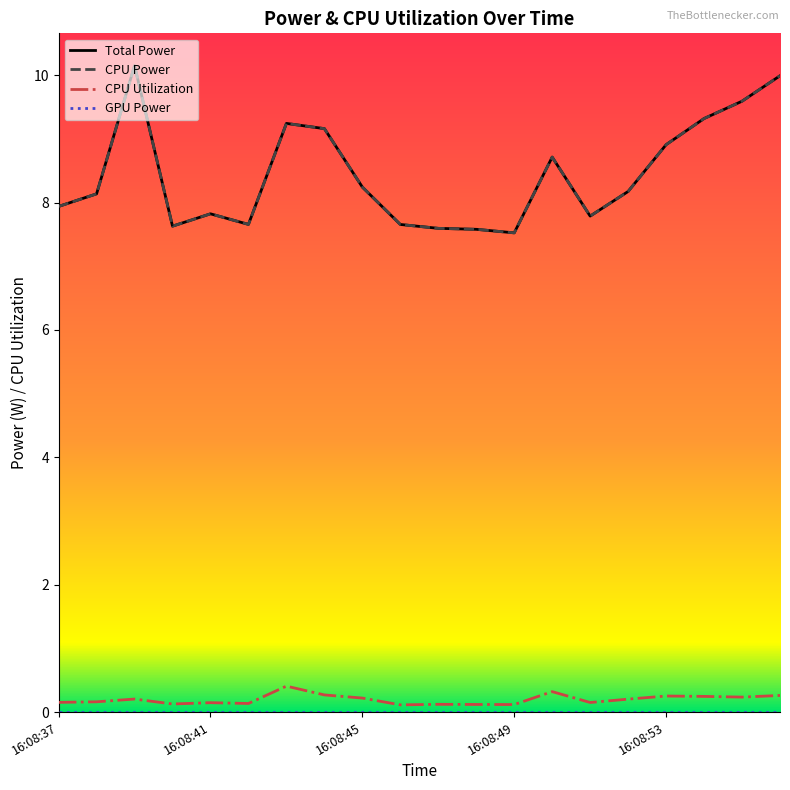

Rank the categories by Total Power value from lowest to highest.

16:08:49, 16:08:48, 16:08:47, 16:08:40, 16:08:46, 16:08:42, 16:08:51, 16:08:41, 16:08:37, 16:08:38, 16:08:52, 16:08:45, 16:08:50, 16:08:53, 16:08:44, 16:08:43, 16:08:54, 16:08:55, 16:08:56, 16:08:39